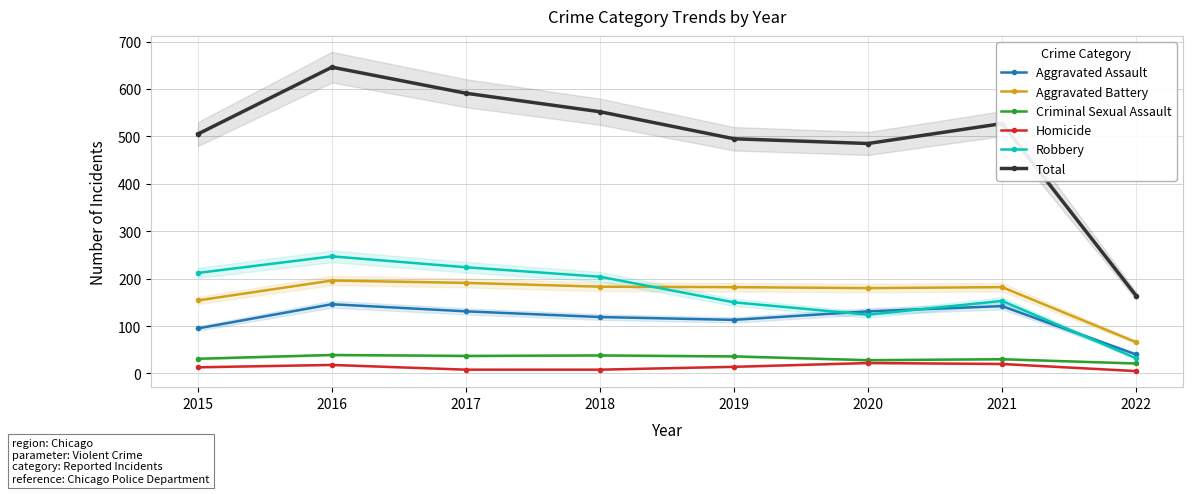

True or false: Aggravated Assault and Criminal Sexual Assault intersect in this chart.

False